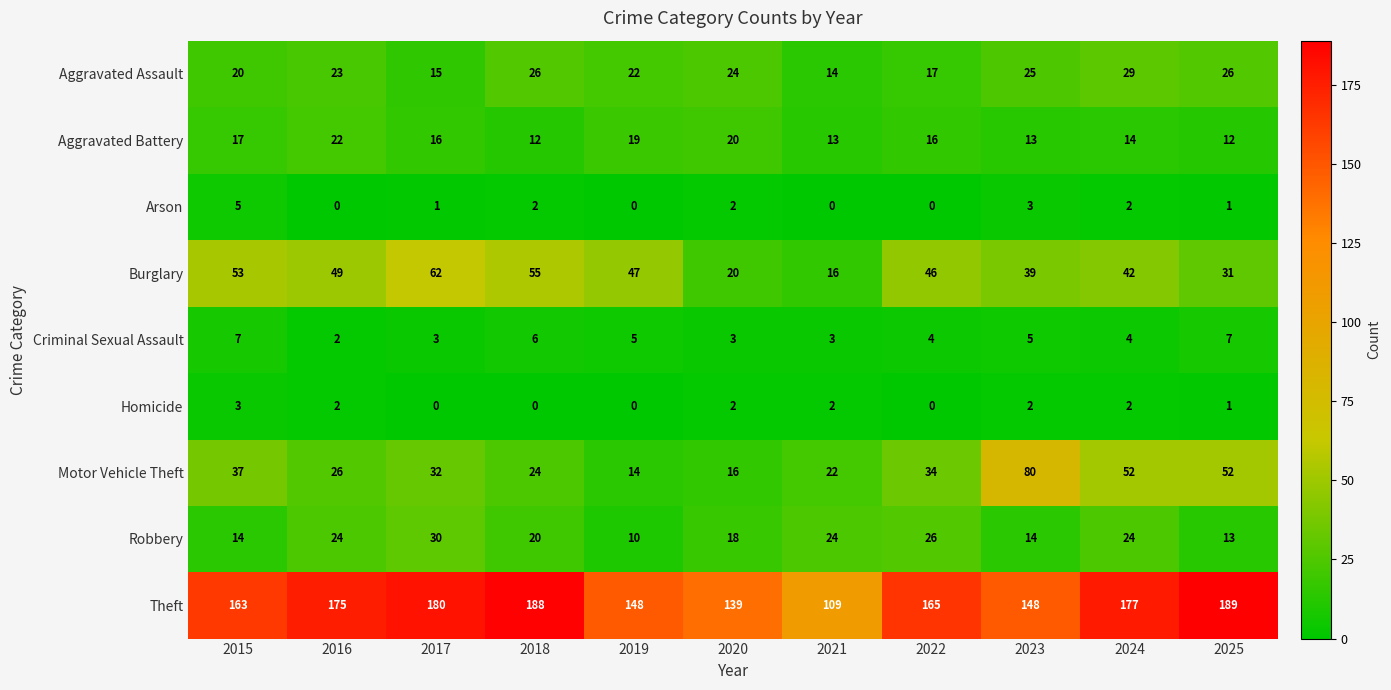

Is it true that Motor Vehicle Theft equals 44 at 2016?

False